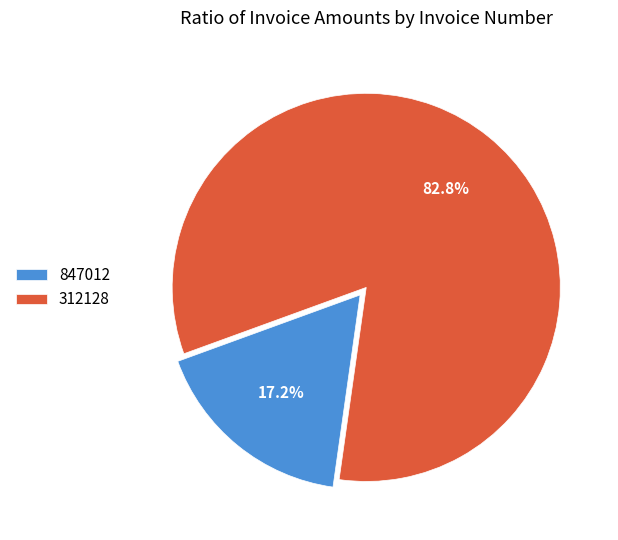

Count the number of slices in the pie.

2